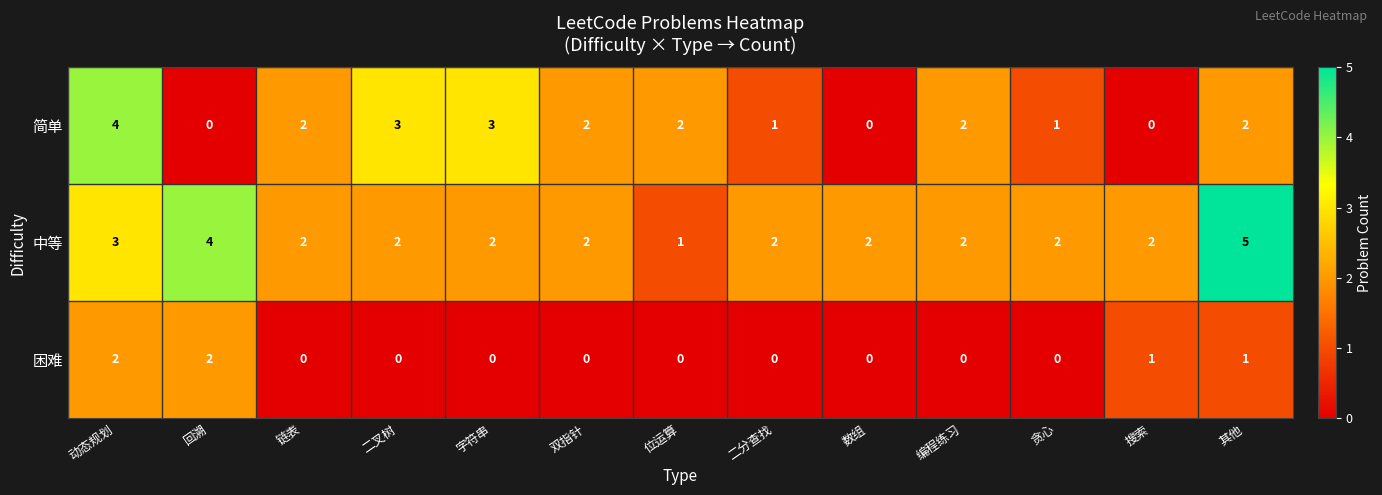

What is the difference between the highest and lowest values at 动态规划?

2